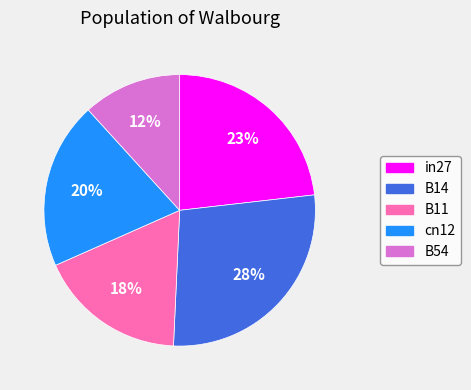

What percentage is the B14 slice, to the nearest percent?

28%